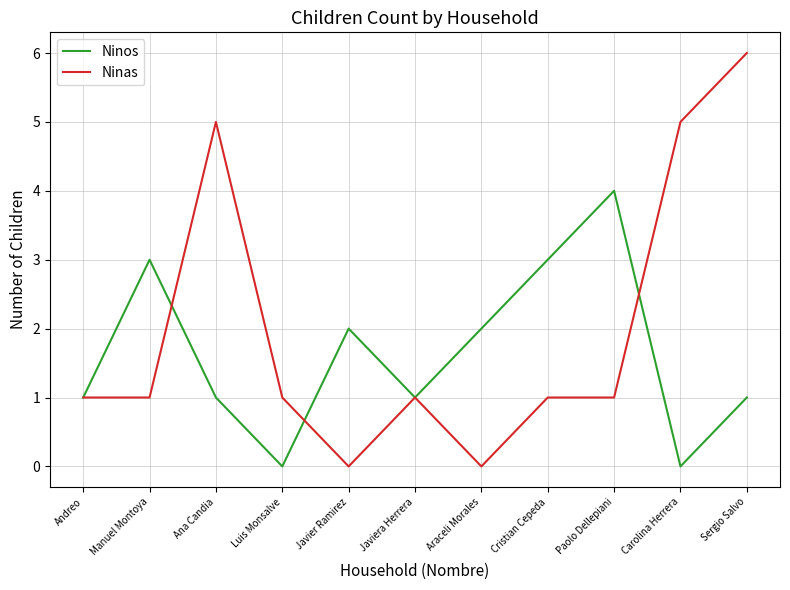

Rank the series by their maximum value, from highest to lowest.

Ninas, Ninos